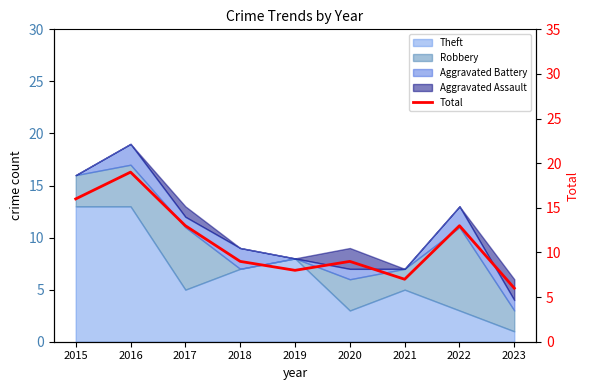

What is the sum of all values?

100